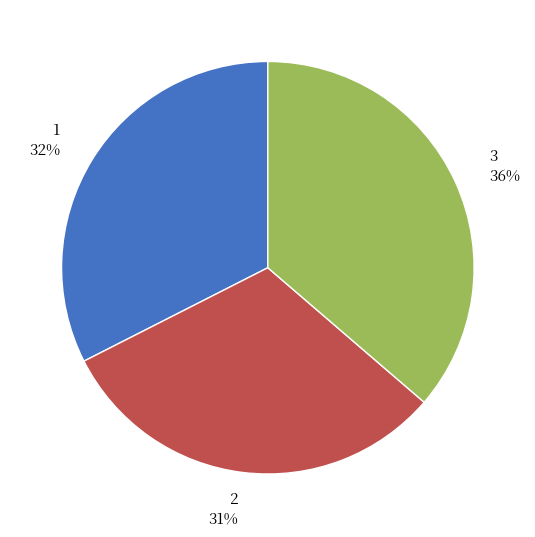

How many segments does this pie chart have?

3